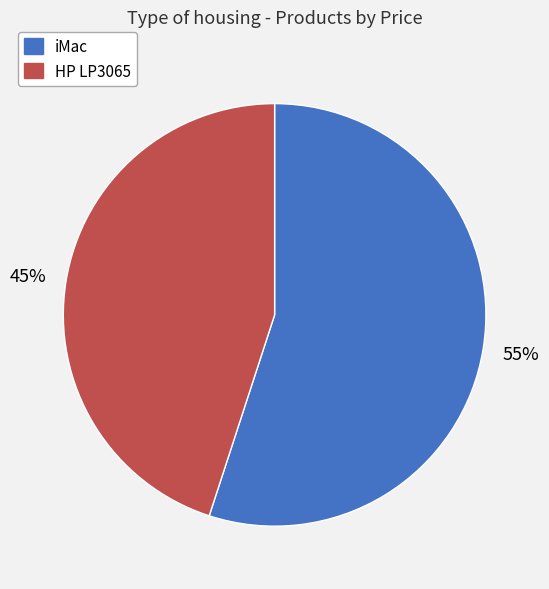

How many slices are in this pie chart?

2